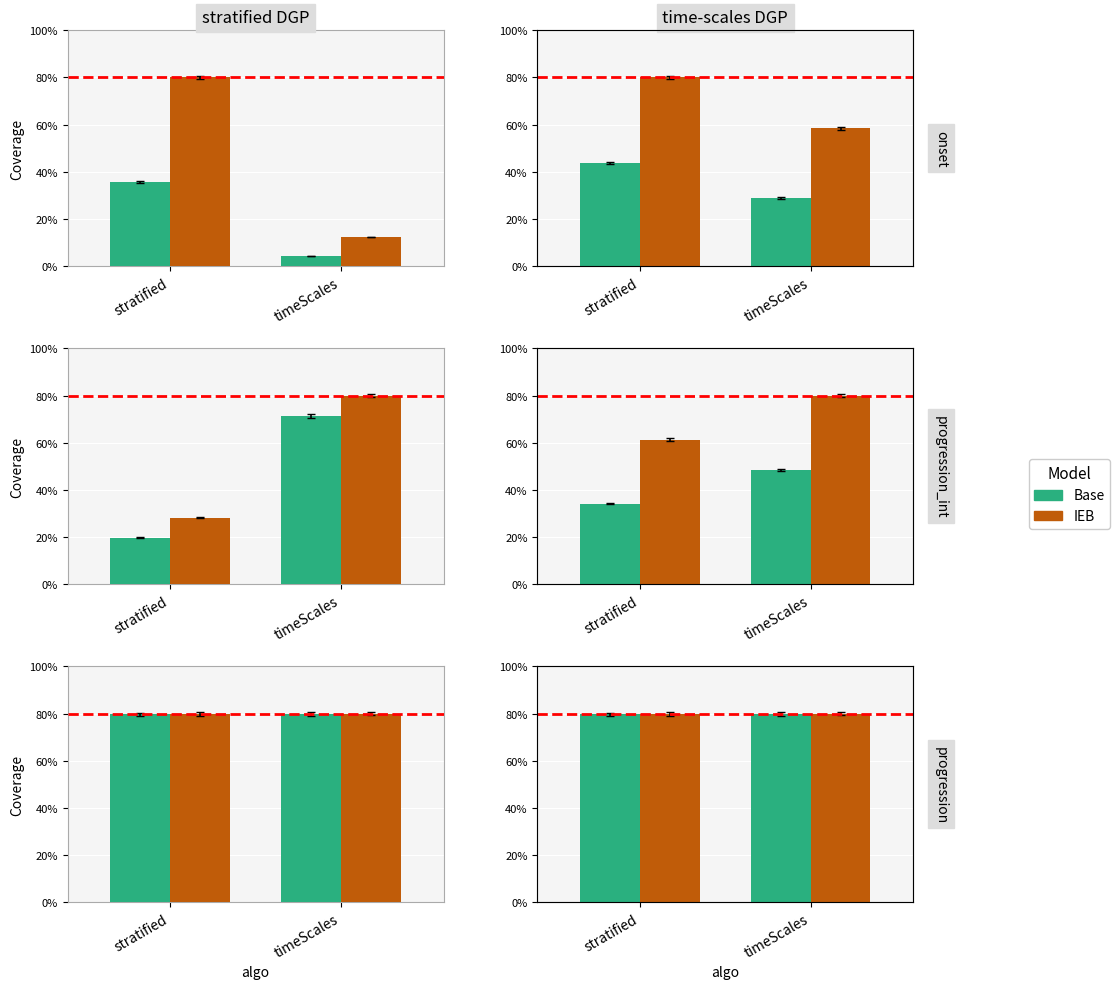

What is the label of the 2nd bar from the right?

stratified